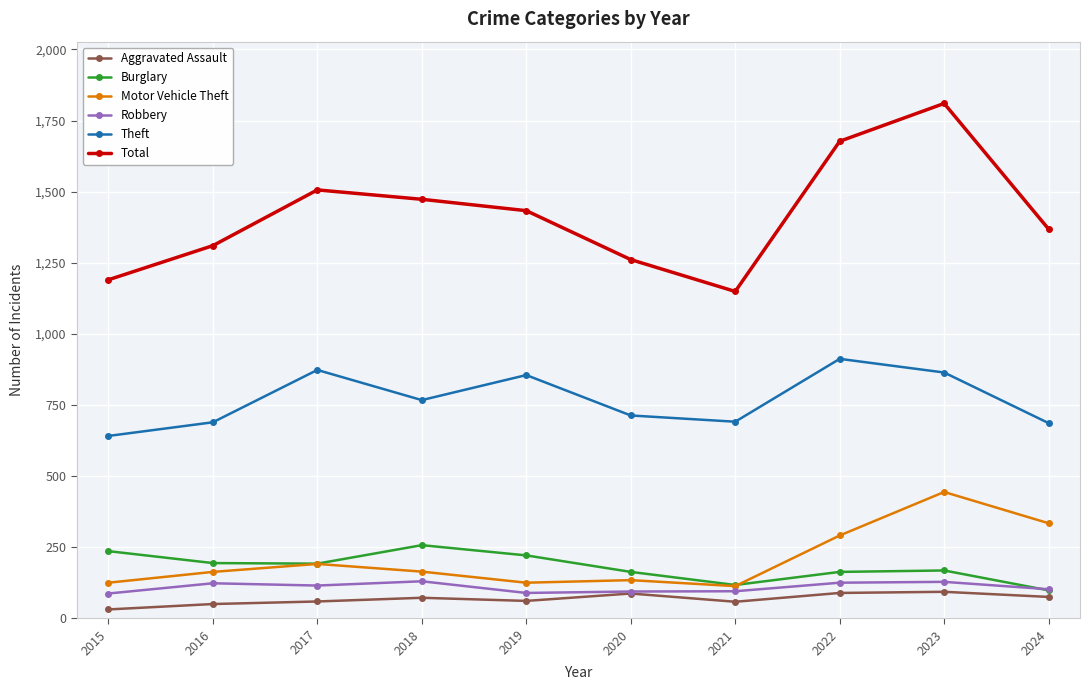

What is the sum of the Burglary values at 2020 and 2016?

357